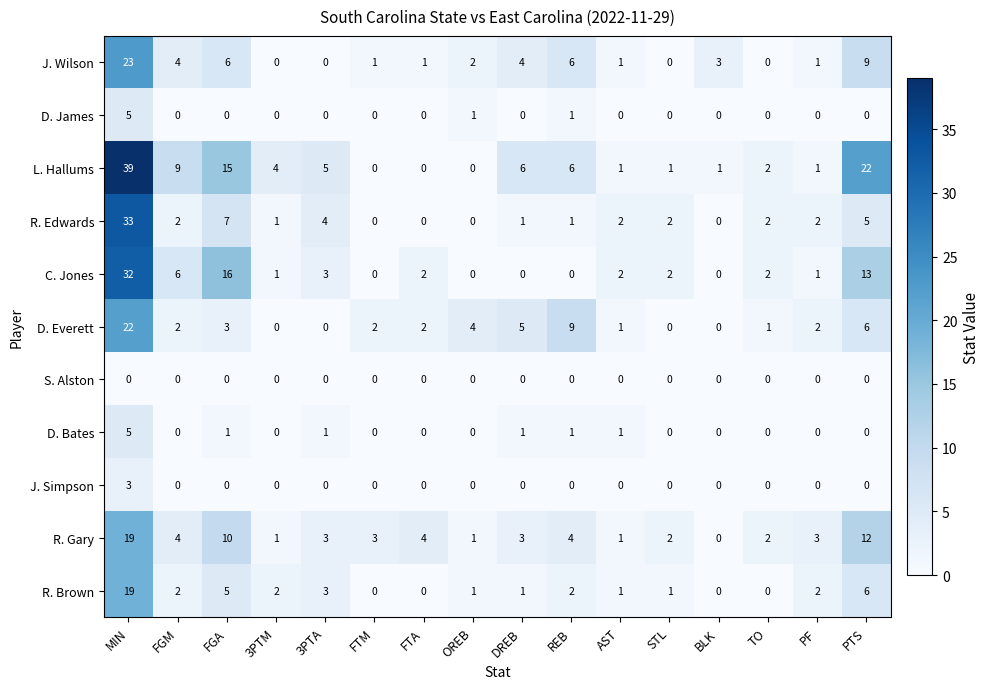

True or false: L. Hallums has a value of 0 at FTM.

True